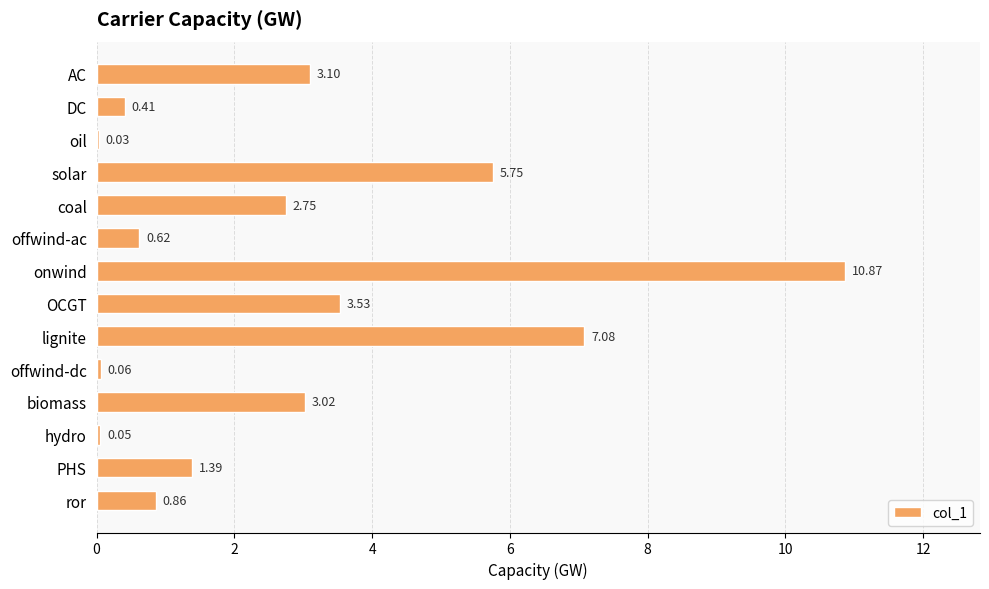

Which category has the highest value across all series?

onwind